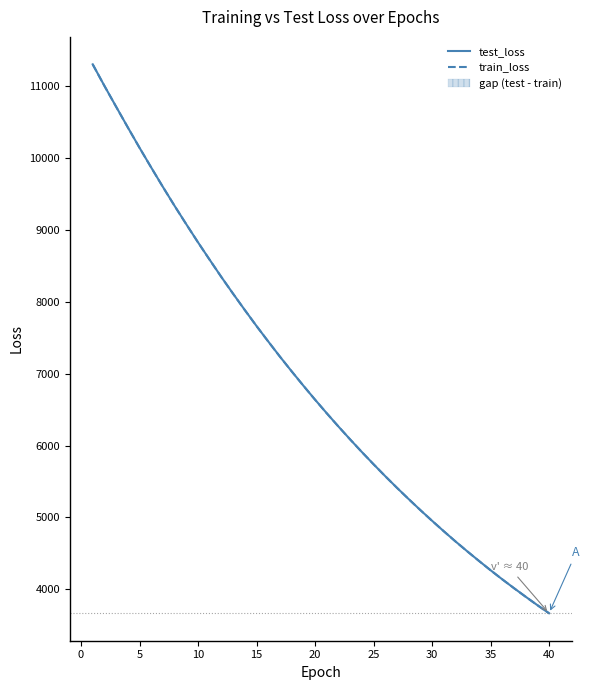

Which series has the largest range (max minus min)?

test_loss